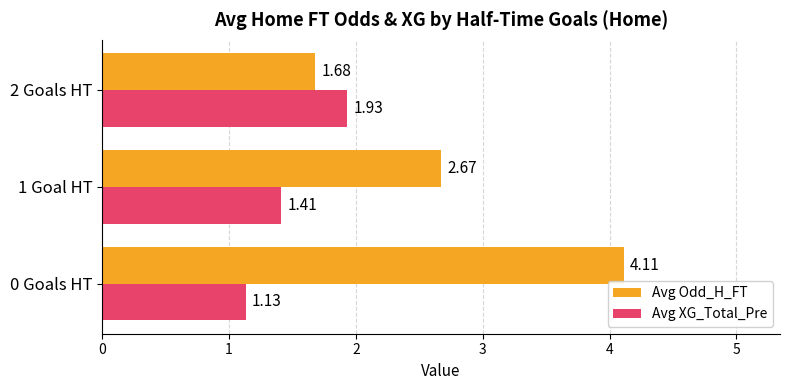

What is the sum of all Avg XG_Total_Pre values?

4.5